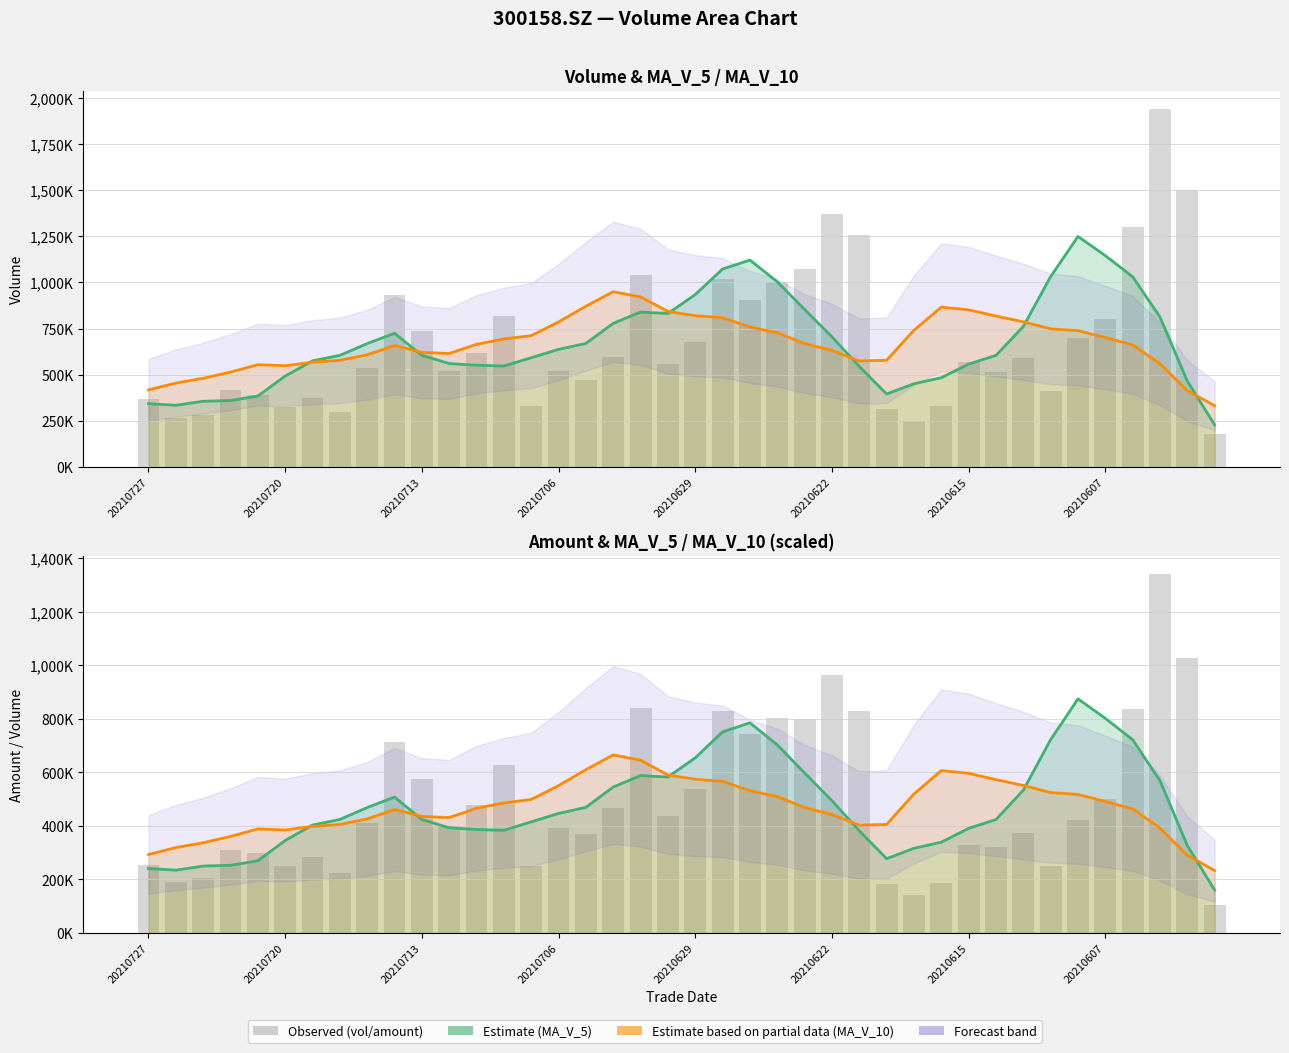

At which label does ma_v_10 reach its peak?

17